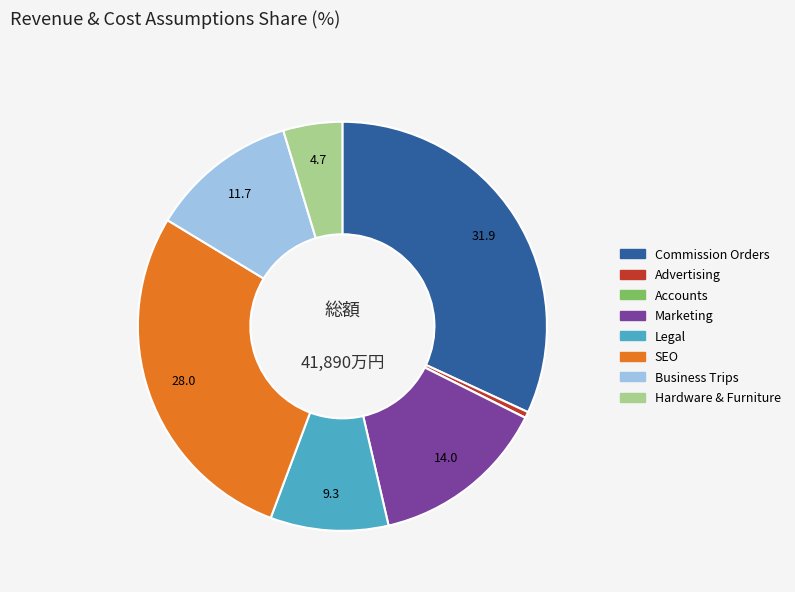

Is the sum of Advertising and SEO greater than half?

No